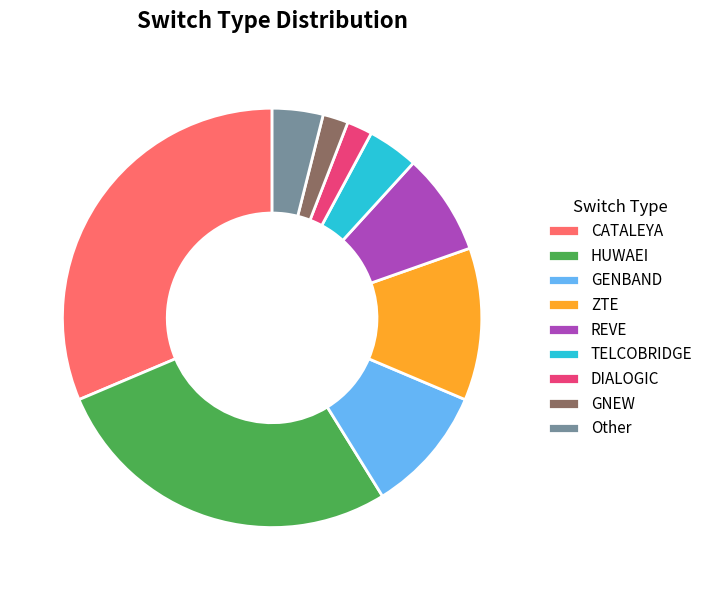

Combined, do CATALEYA and GNEW account for over 50%?

No